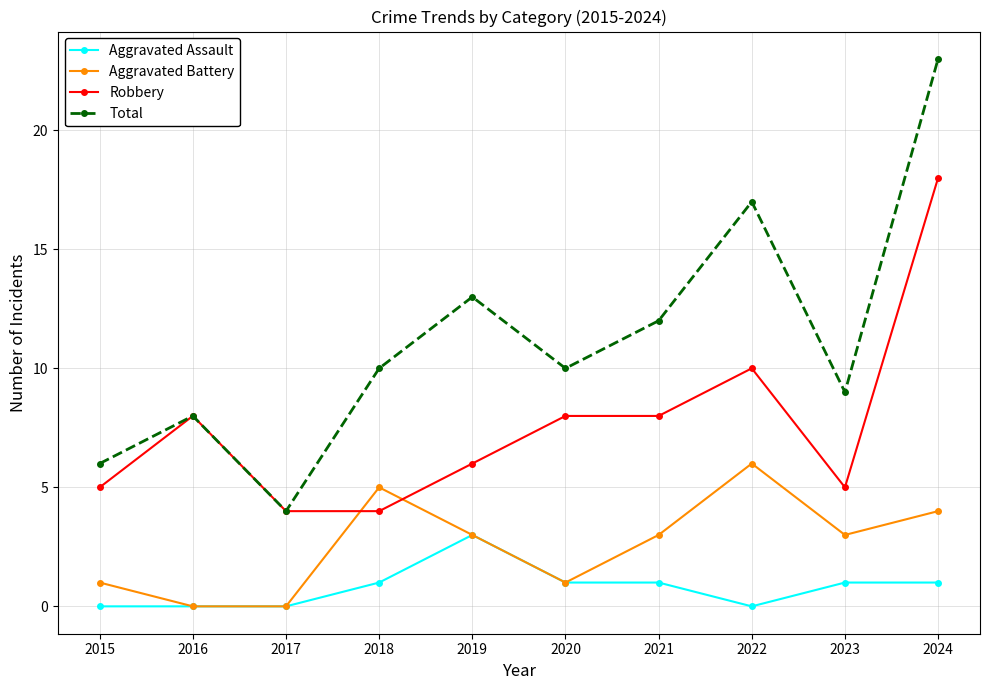

Reading left to right, transcribe all the data shown in this chart.

Aggravated Assault: 2015=0	2016=0	2017=0	2018=1	2019=3	2020=1	2021=1	2022=0	2023=1	2024=1
Aggravated Battery: 2015=1	2016=0	2017=0	2018=5	2019=3	2020=1	2021=3	2022=6	2023=3	2024=4
Robbery: 2015=5	2016=8	2017=4	2018=4	2019=6	2020=8	2021=8	2022=10	2023=5	2024=18
Total: 2015=6	2016=8	2017=4	2018=10	2019=13	2020=10	2021=12	2022=17	2023=9	2024=23